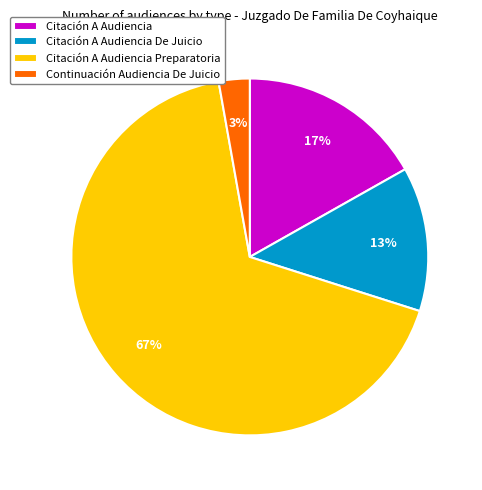

What is the smallest slice in the pie chart?

Continuación Audiencia De Juicio